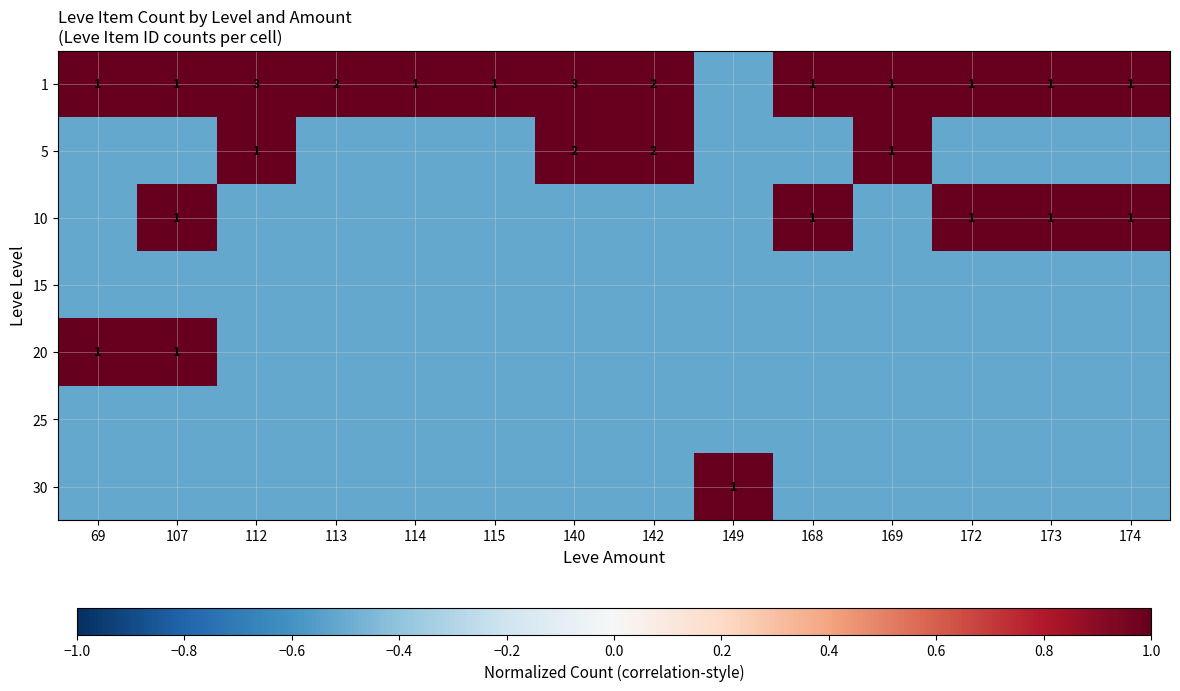

Which series changed the most between 112 and 113?

5